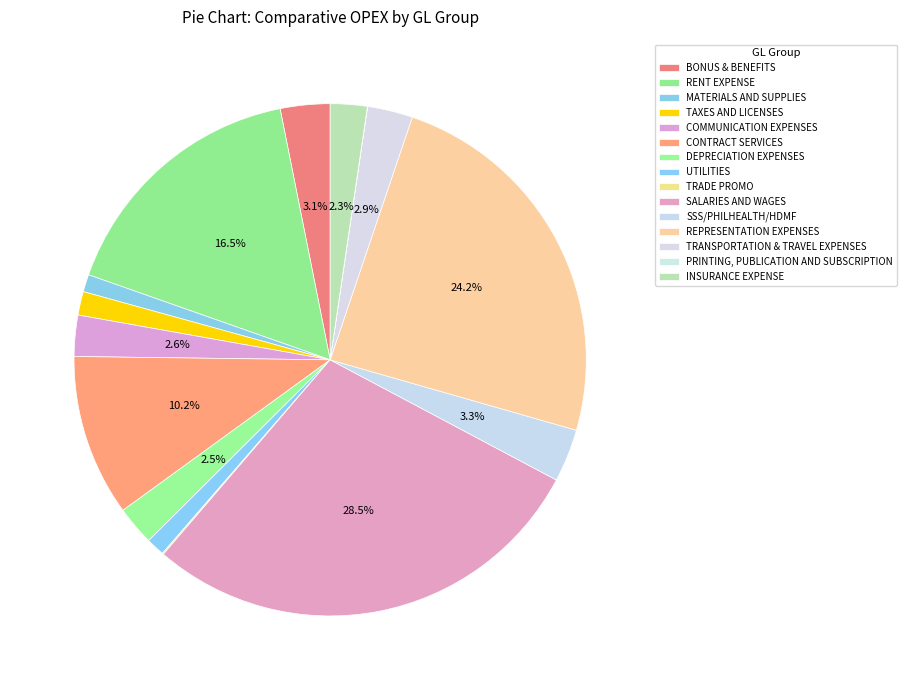

Is UTILITIES the majority of the pie?

No